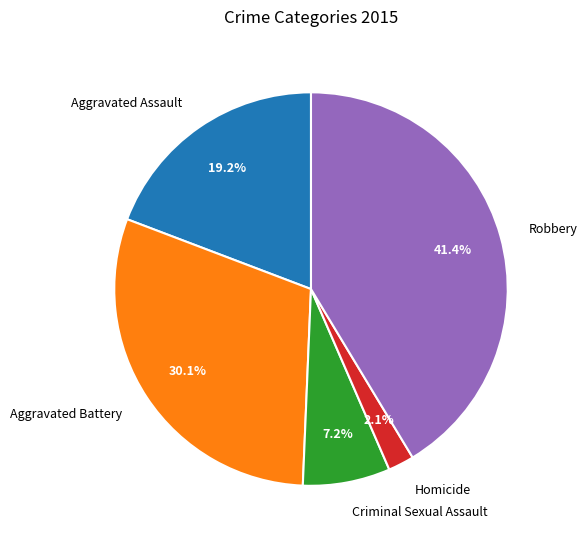

Is it true that Aggravated Battery is 30% of the pie?

True